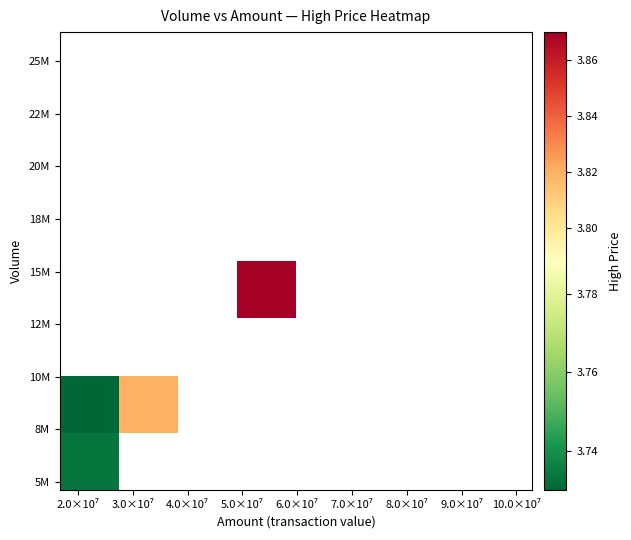

How many data points does each series have?

8